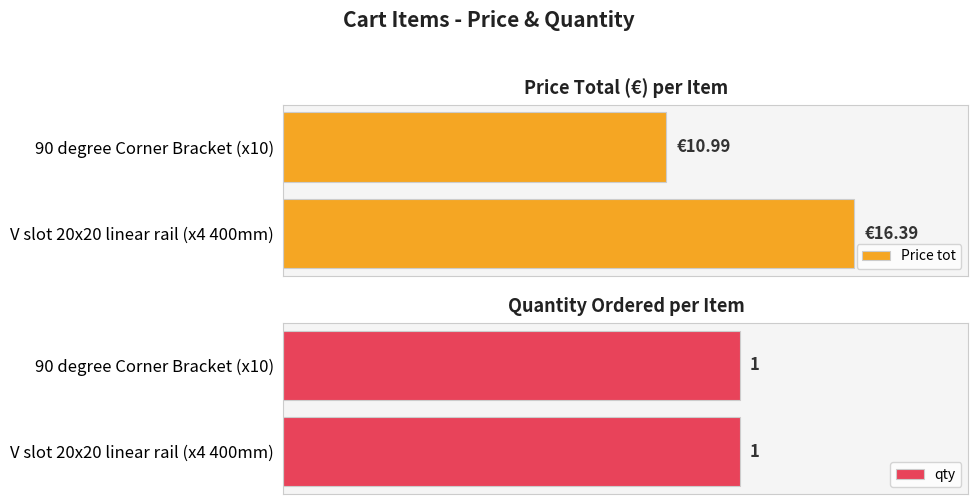

At how many categories does at least one series exceed 5?

2